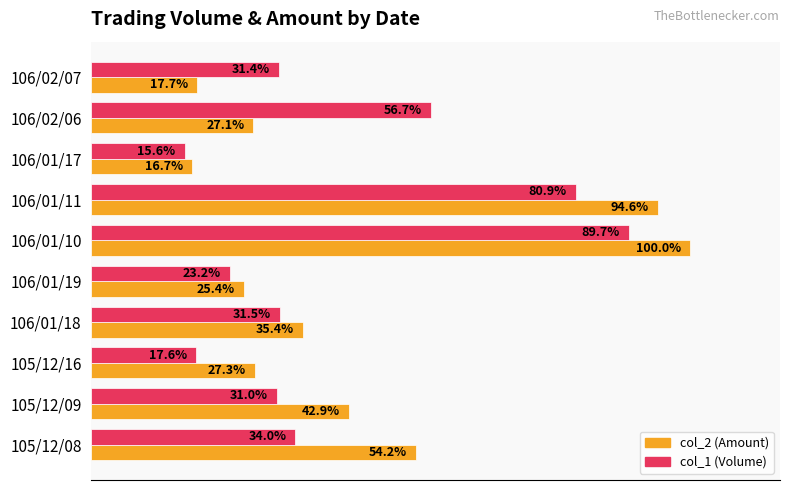

Which label corresponds to the largest value in the chart?

106/01/10